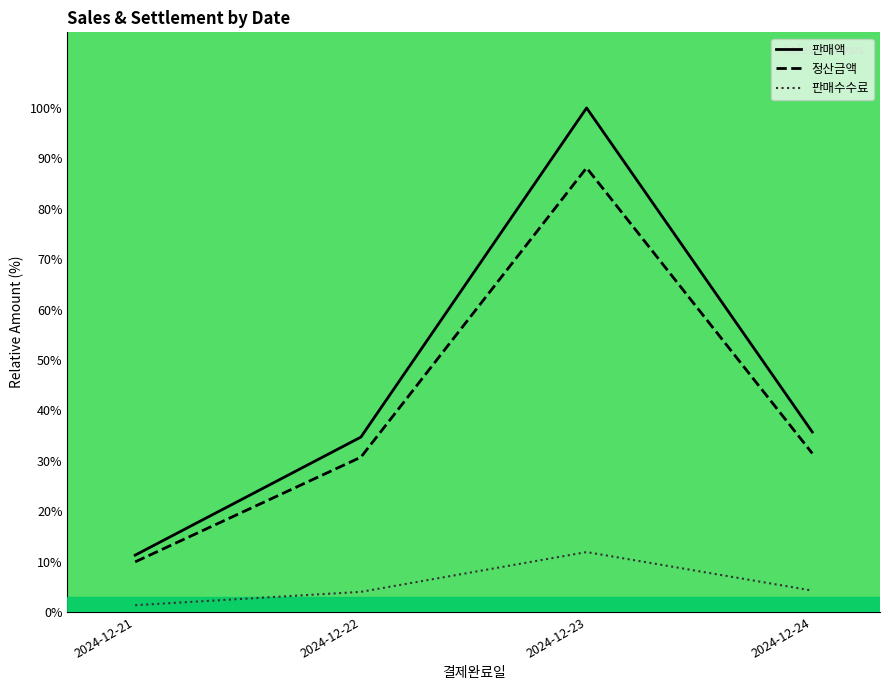

True or false: 판매수수료 has a value of 4.2 at 2024-12-24.

True